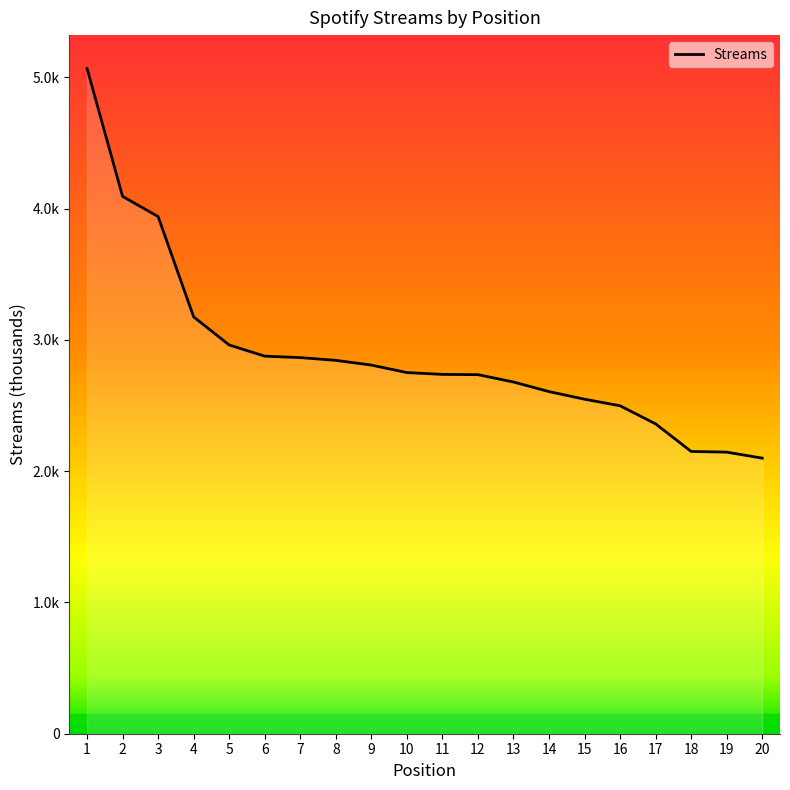

At which category does the chart reach its minimum across all series?

20